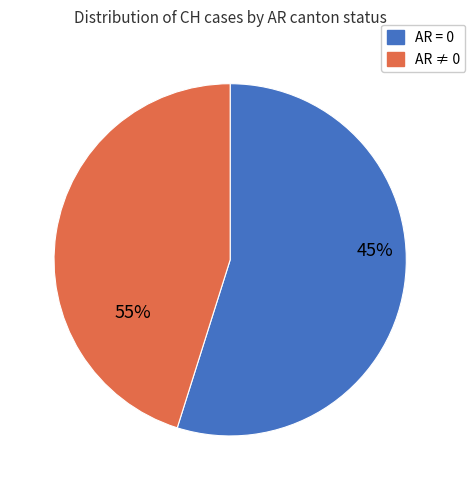

Does any single category account for the majority?

Yes